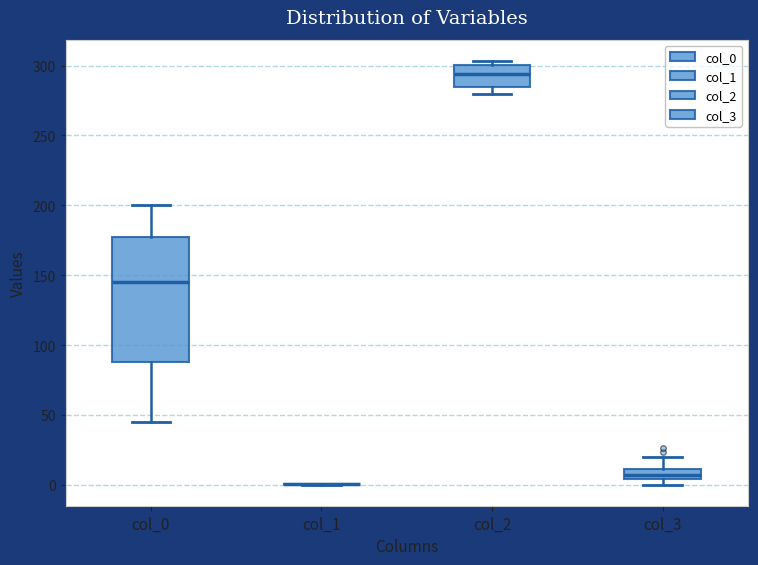

Where does the lower whisker of the box for col_0 end on the y-axis? The values are not printed on the chart, so give them approximately, as read against the axis.

45